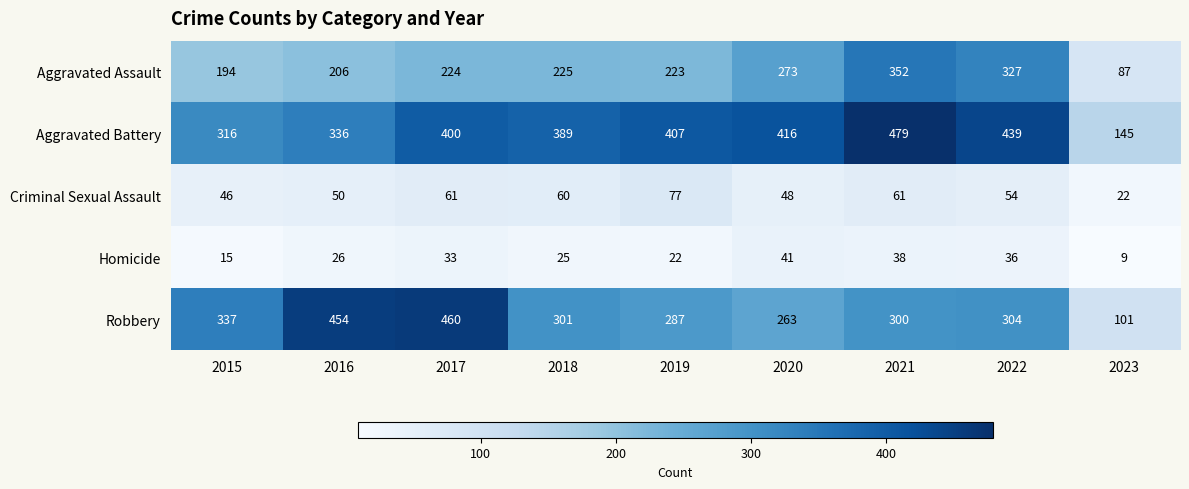

Which series changed the most between 2020 and 2023?

Aggravated Battery